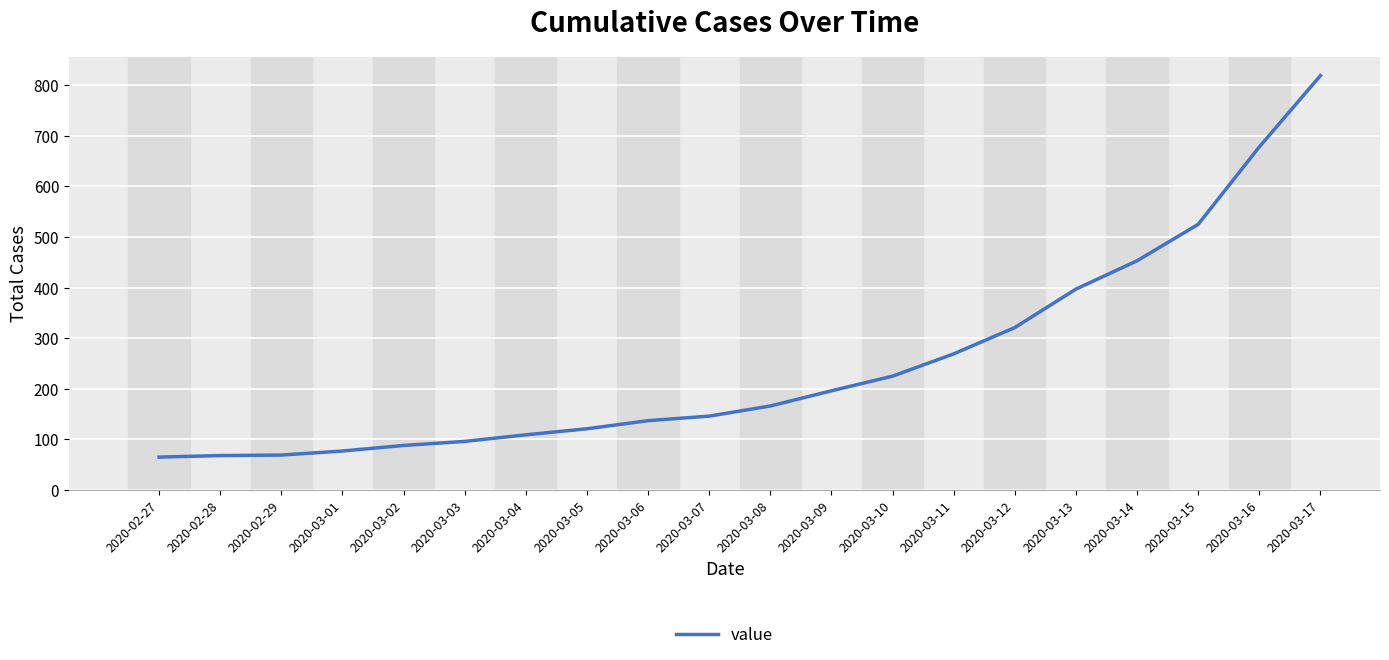

True or false: the data has more than 2 interior local peaks.

False